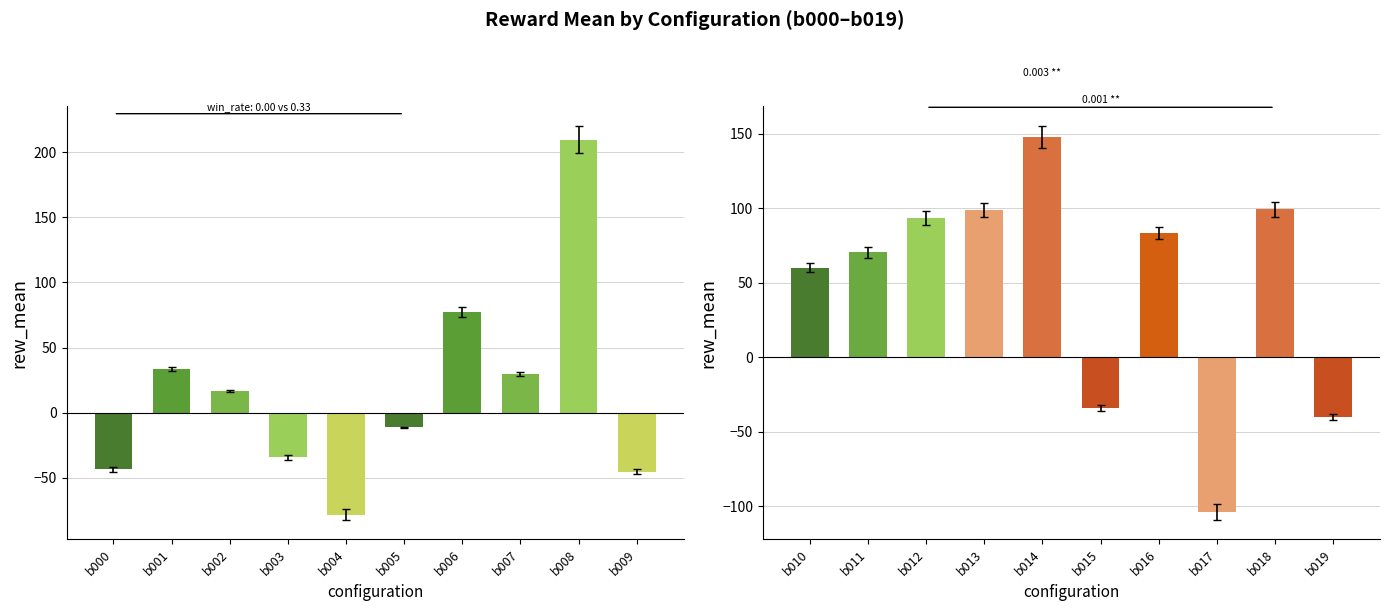

What is the lowest value of the rew_mean (b010–b019) series?

-103.9